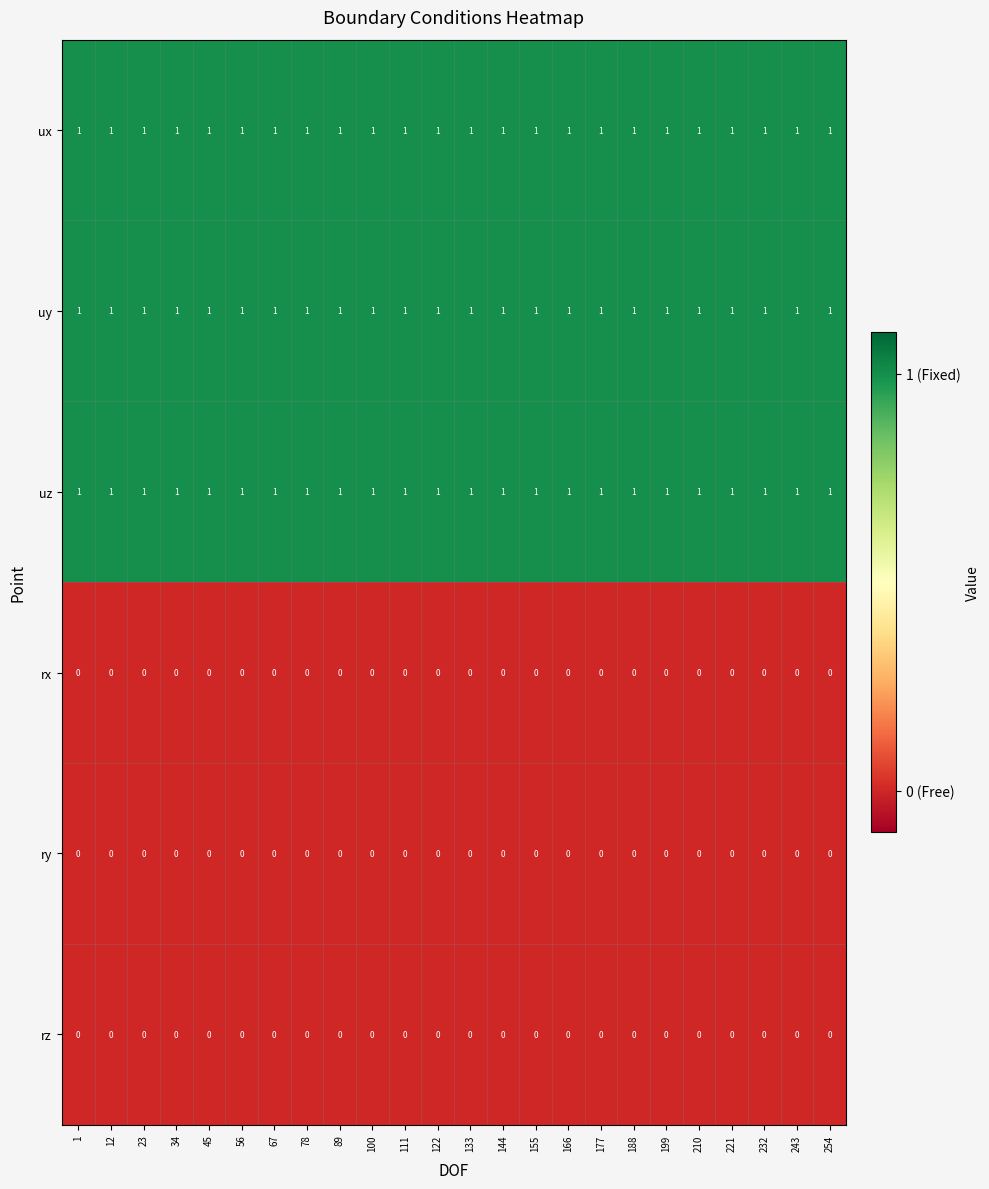

Count the number of data series in this chart.

6